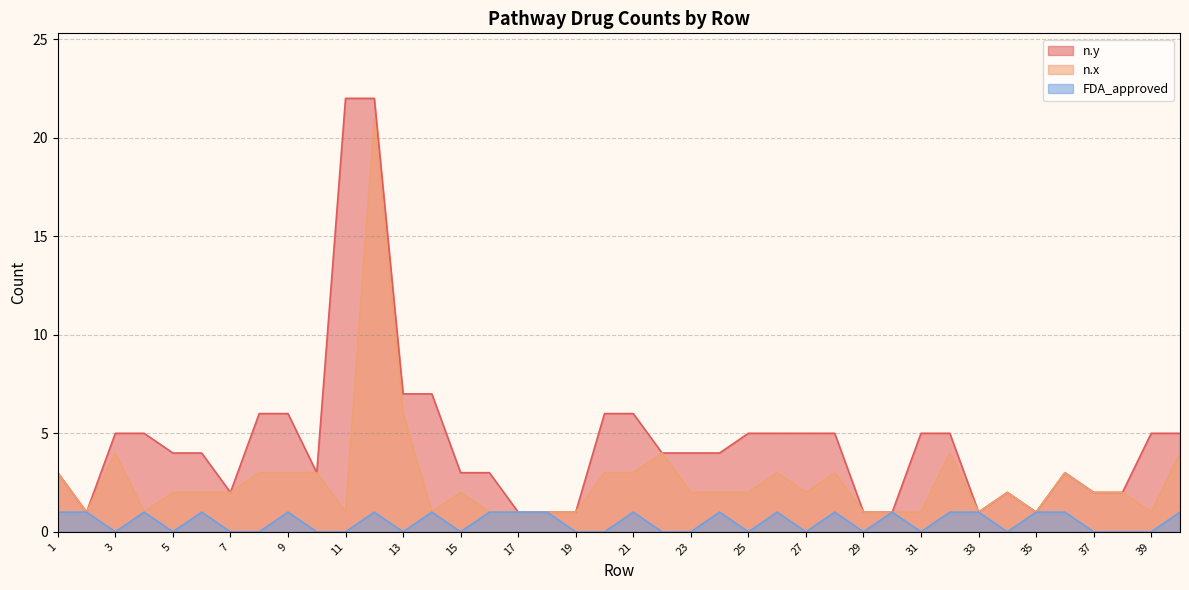

What is the greatest value displayed?

22